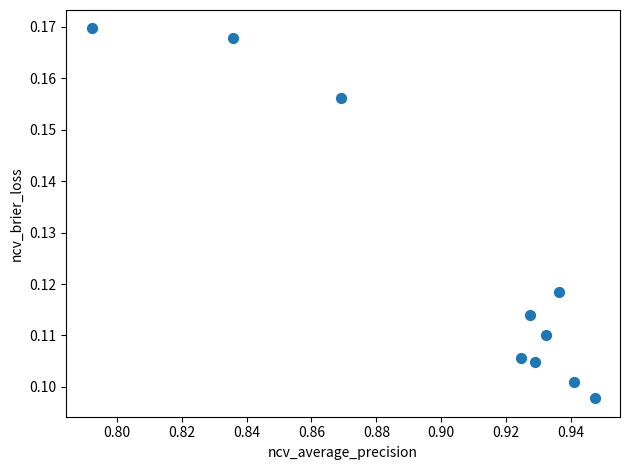

What is the average X value?

0.9